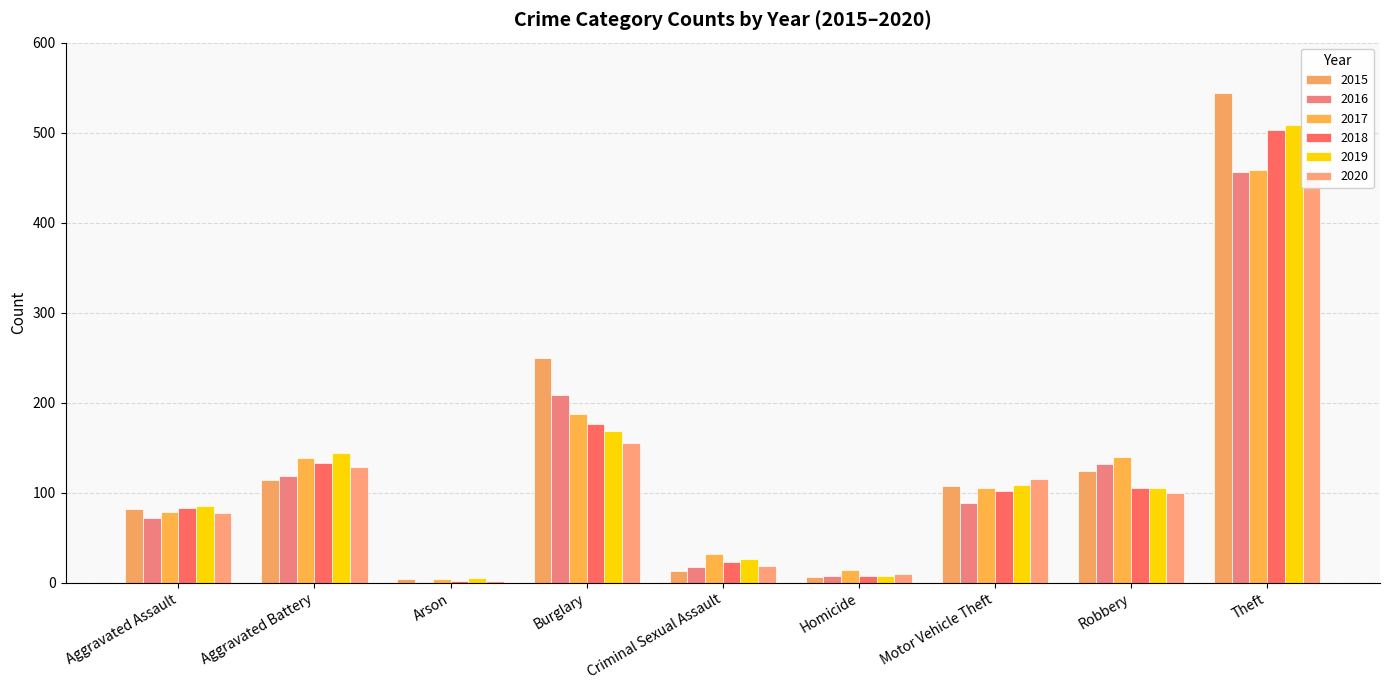

At which label is 2020 closest to 225?

Burglary